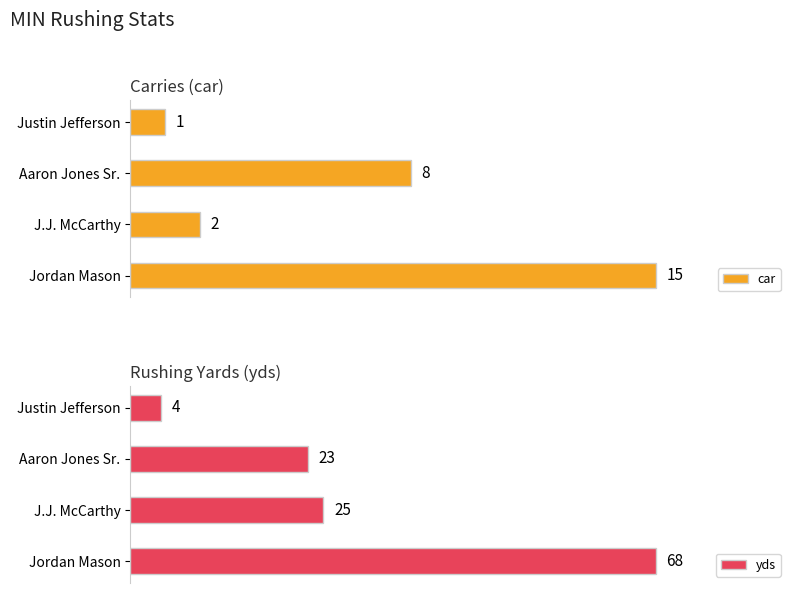

How many distinct data groups are displayed?

2